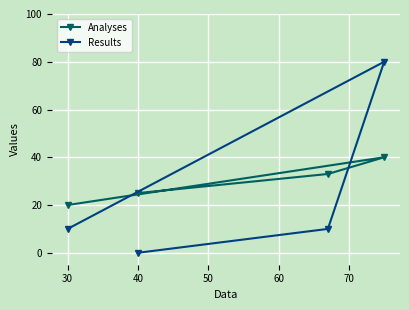

Rank the series by their maximum value, from lowest to highest.

Analyses, Results